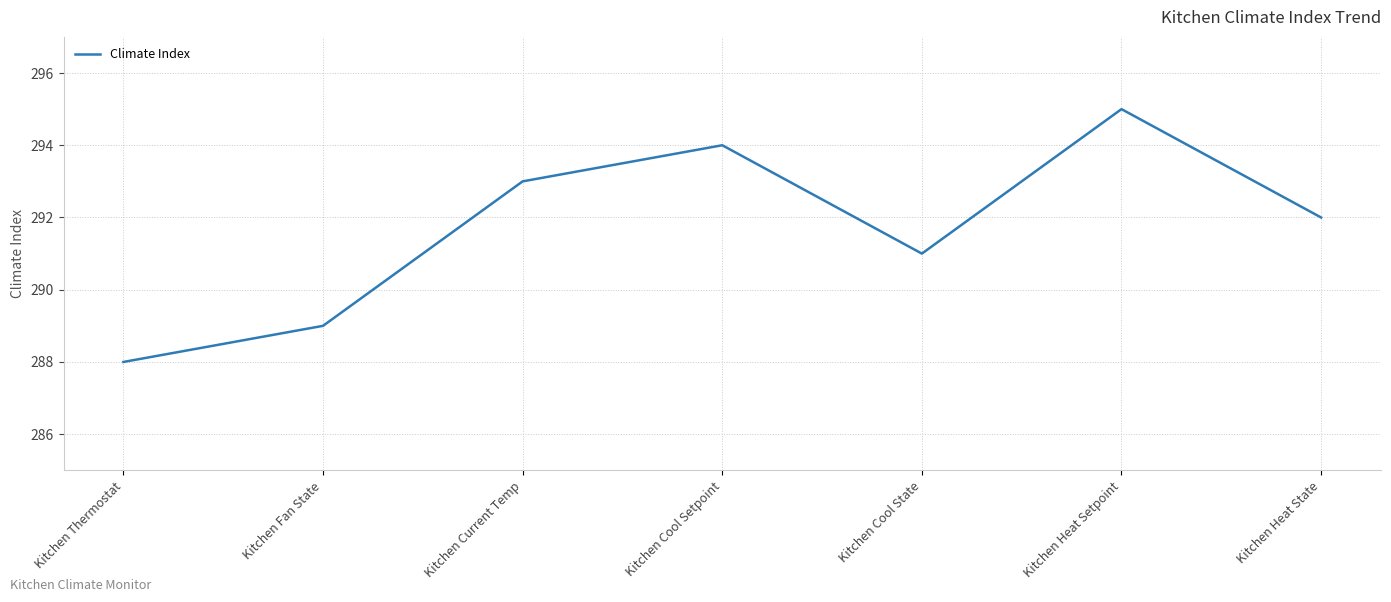

What position from the left is Kitchen Heat Setpoint?

6